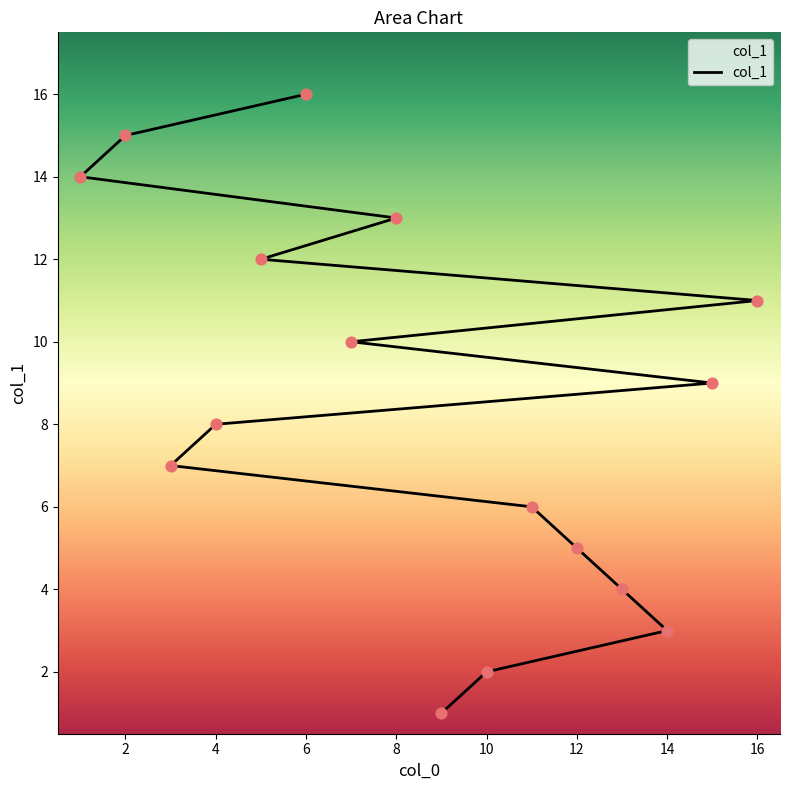

Between 2 and 3, which is larger?

2